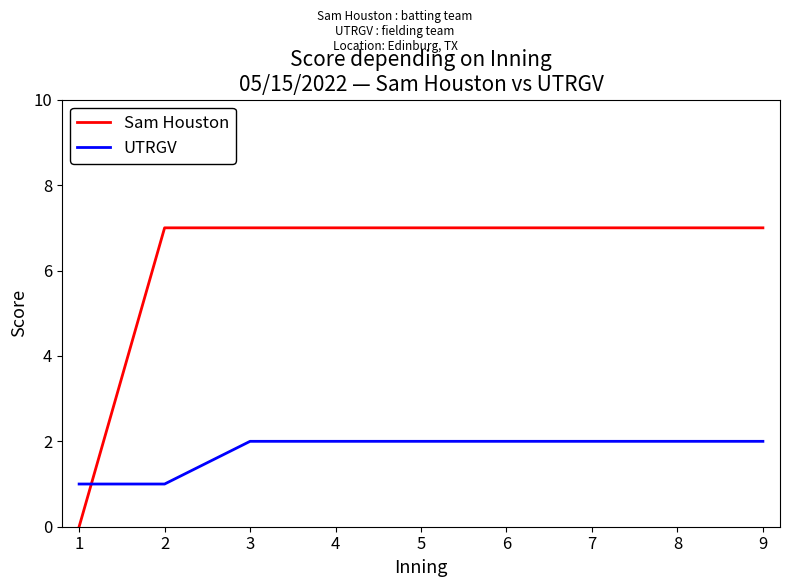

Count the number of categories in the chart.

9